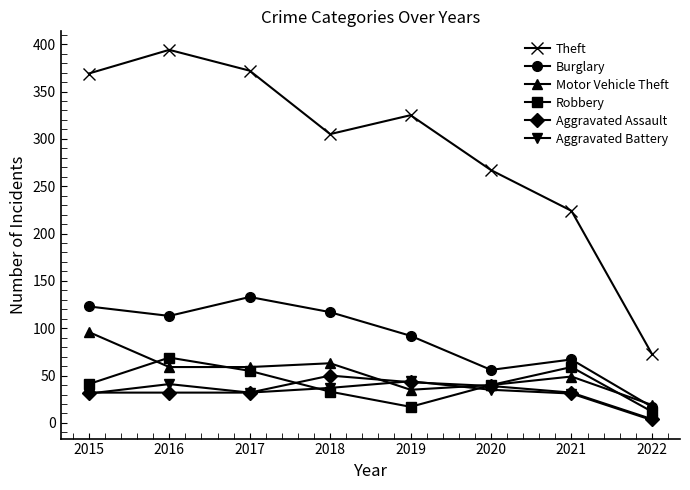

The Robbery series shows 28 at 2015. True or false?

False